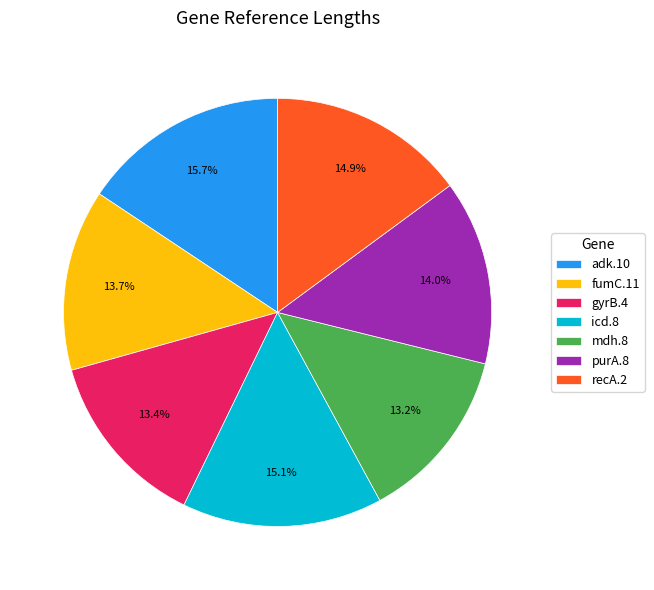

Is there any slice that represents more than half of the pie?

No